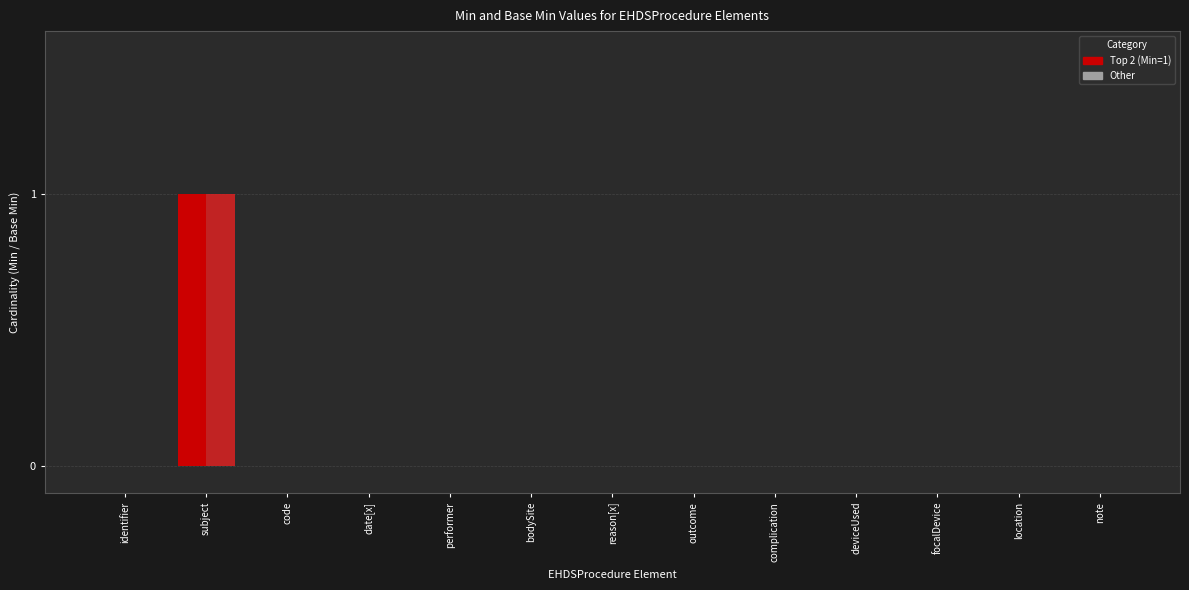

At which category is the sum across all series the highest?

subject